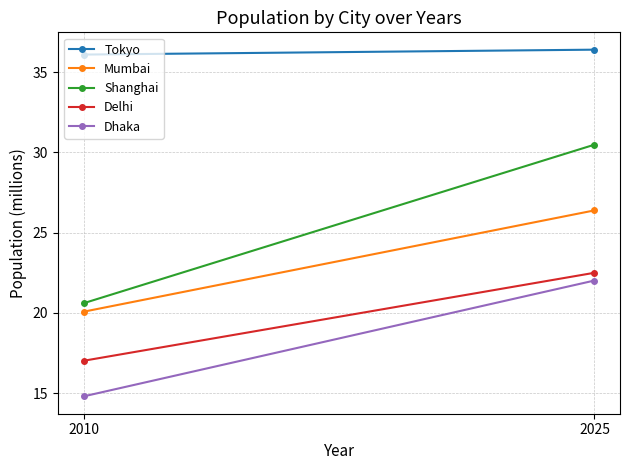

True or false: Shanghai has a value of 20.6 at 2010.

True